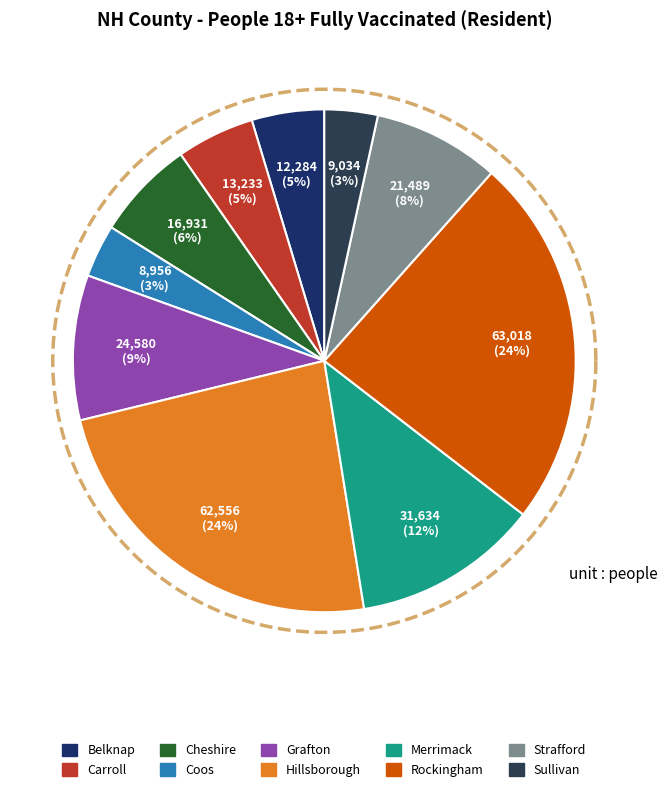

Count the number of slices in the pie.

10